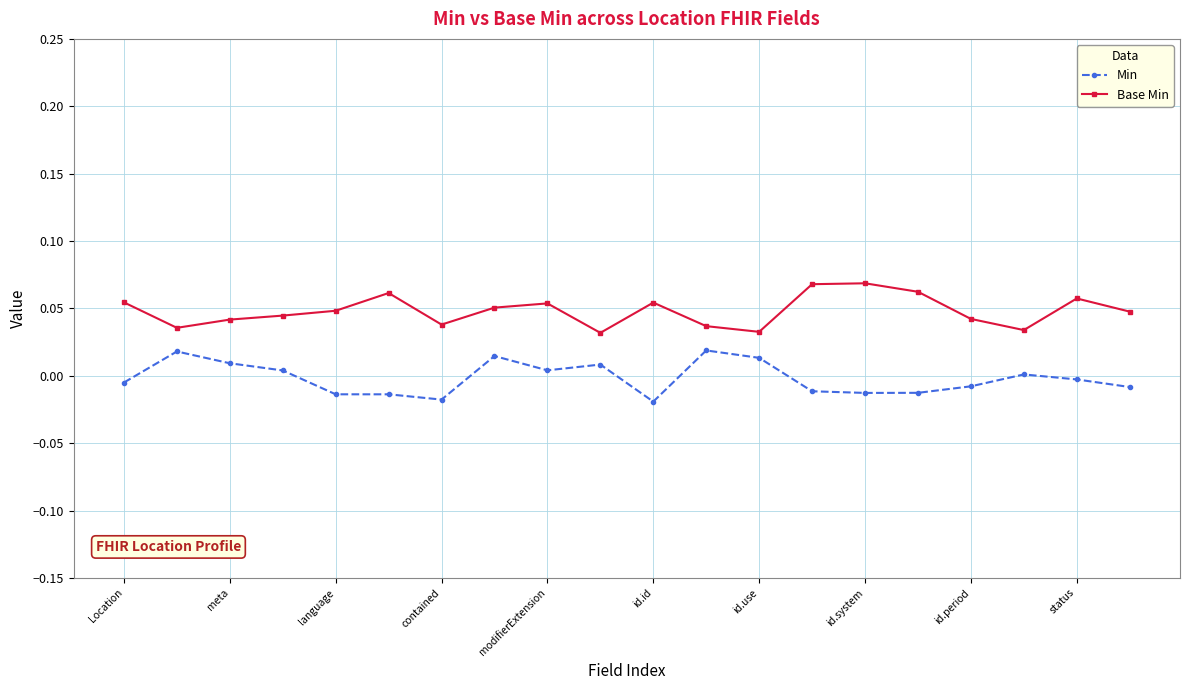

True or false: Min has more than 2 points higher than both neighbors.

True